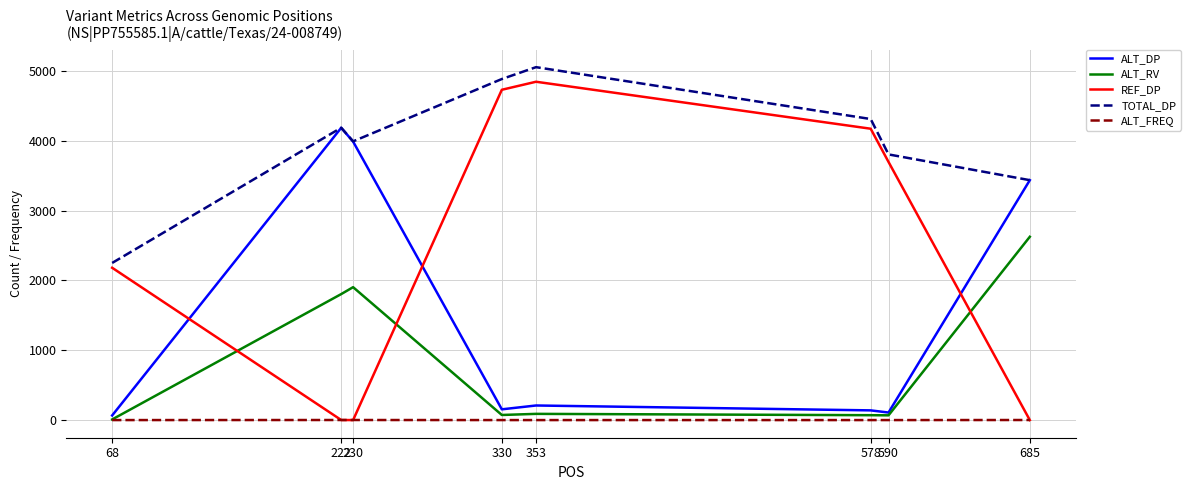

What is the average value of the ALT_RV series?

830.5